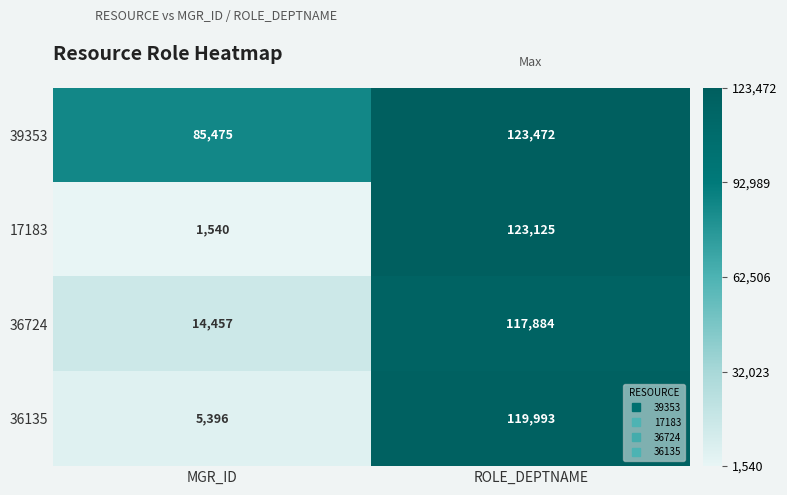

Rank the series at MGR_ID from highest to lowest value.

39353, 36724, 36135, 17183